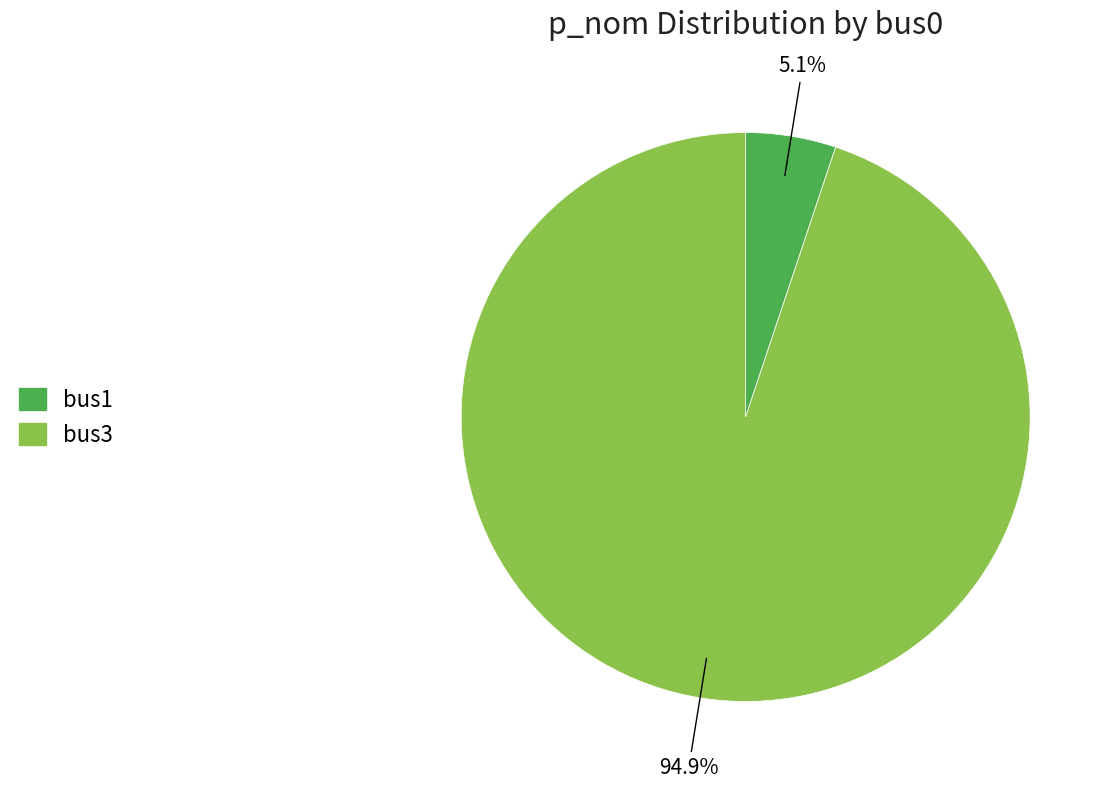

Rank the categories by value from lowest to highest.

bus1, bus3